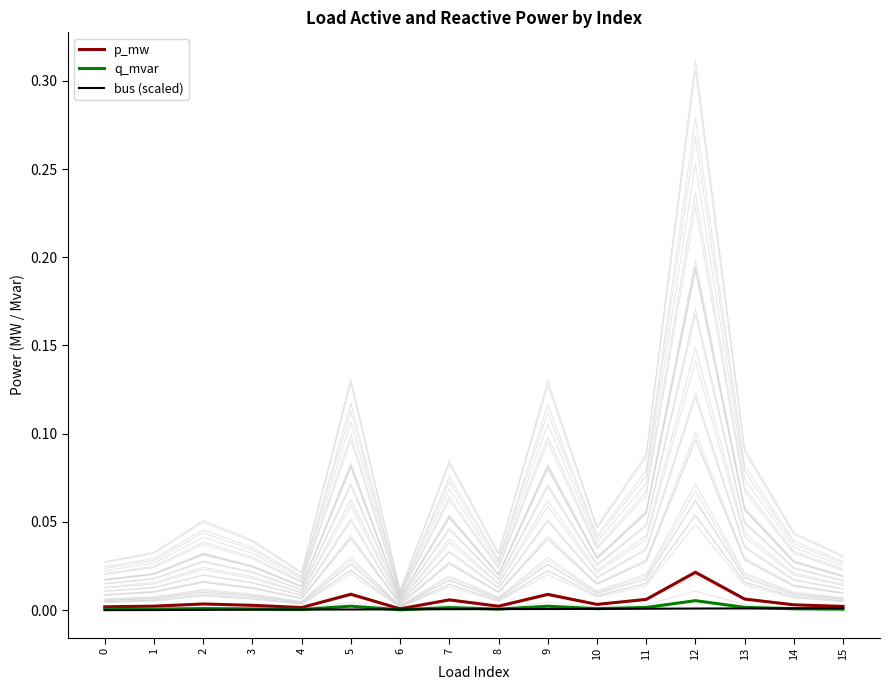

True or false: p_mw has a value of 0.0 at 12.

False